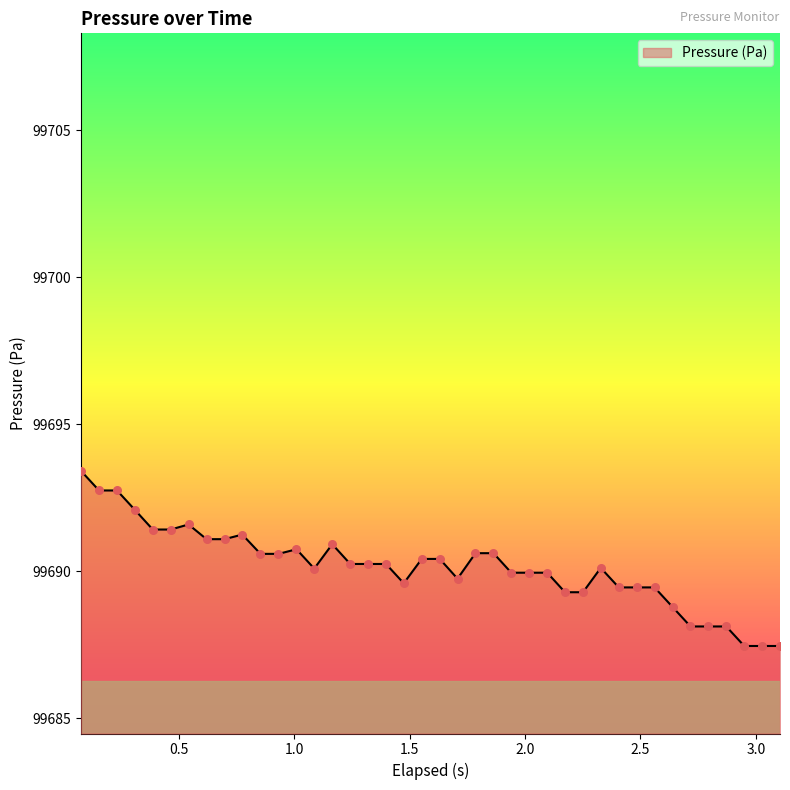

What is the smallest value displayed?

99687.5